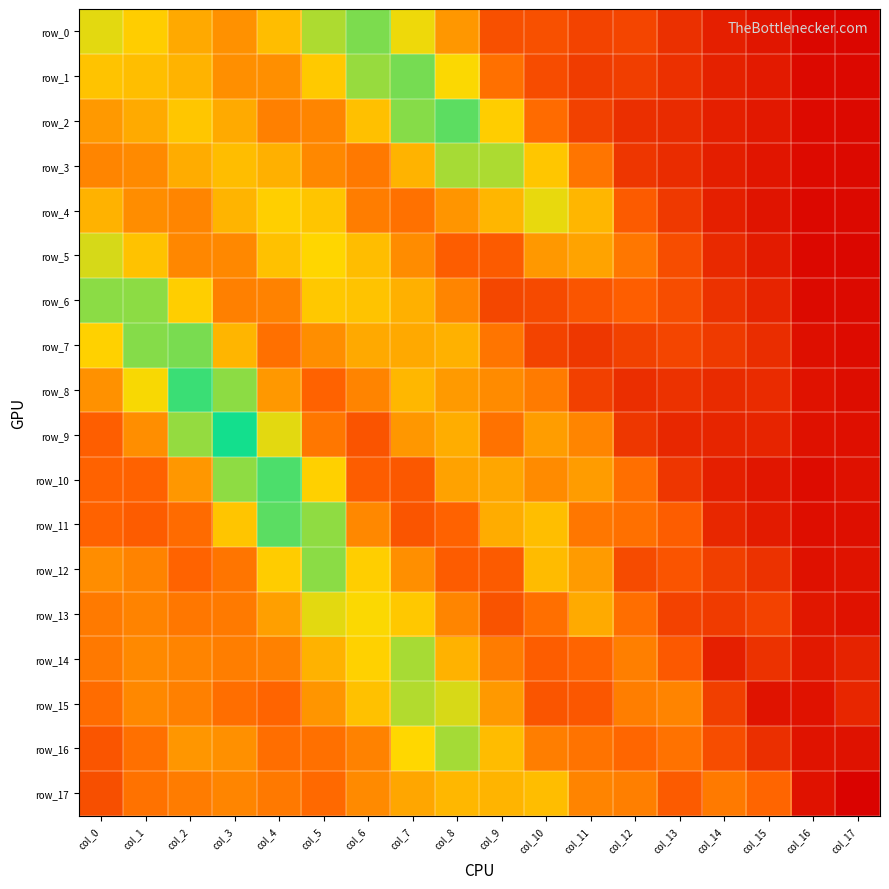

Is the value of row_12 at col_2 greater than the value of row_3 at col_7?

No